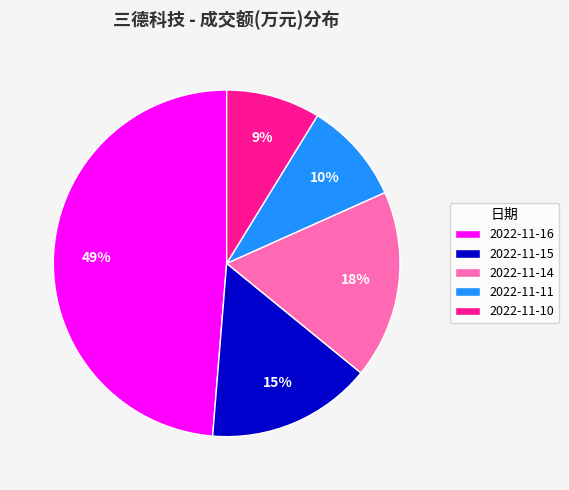

Does 2022-11-11 account for over 50% of the chart?

No